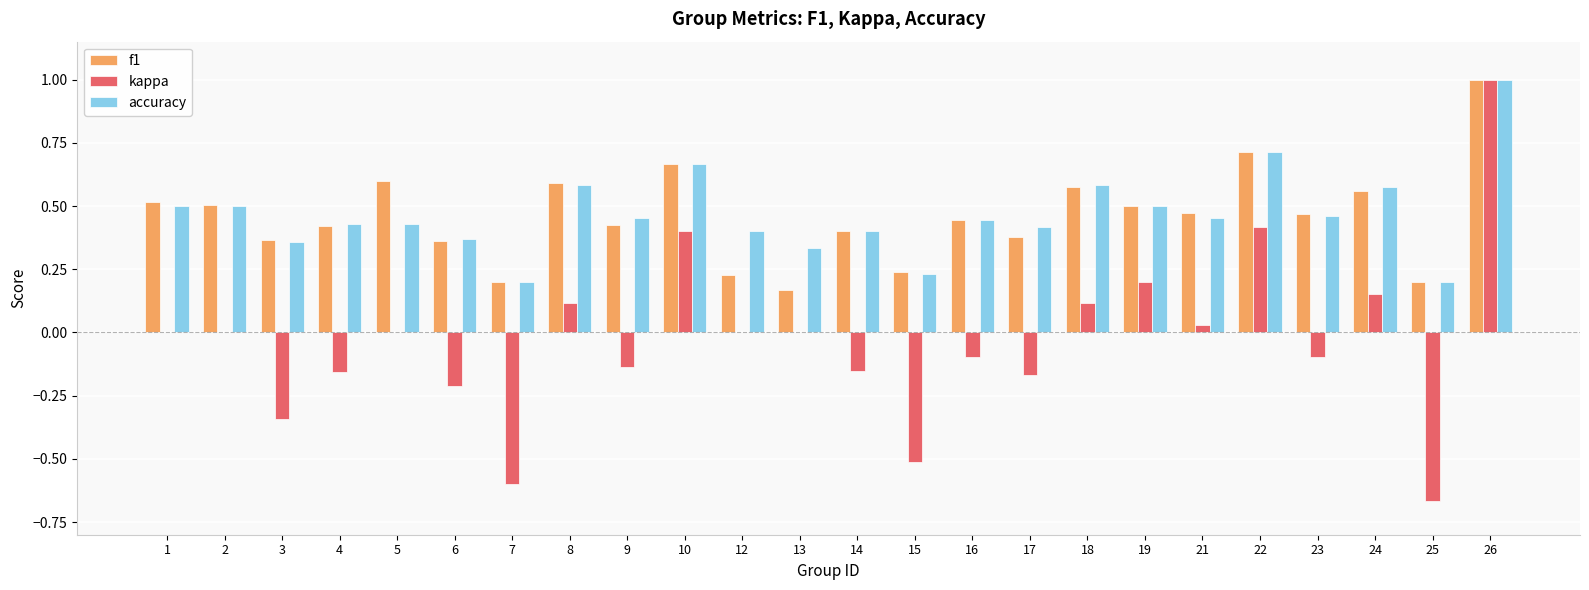

The accuracy series shows 0.6 at 18. True or false?

True